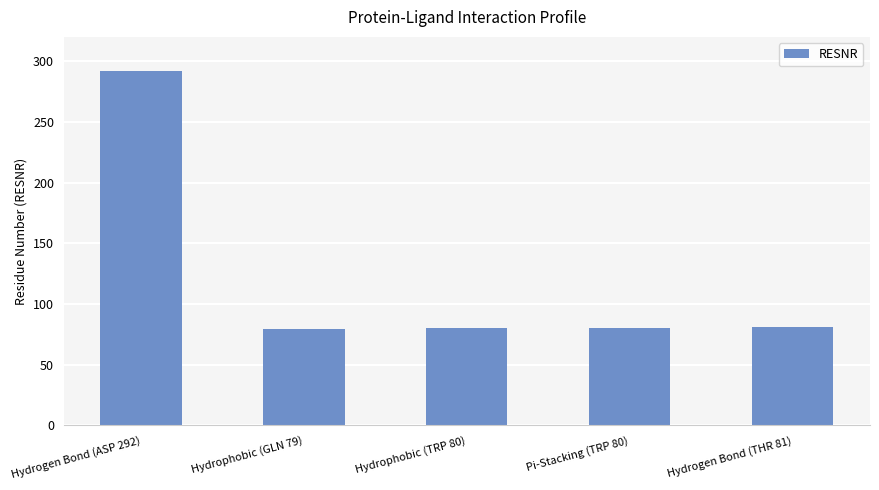

Are the bars horizontal?

No